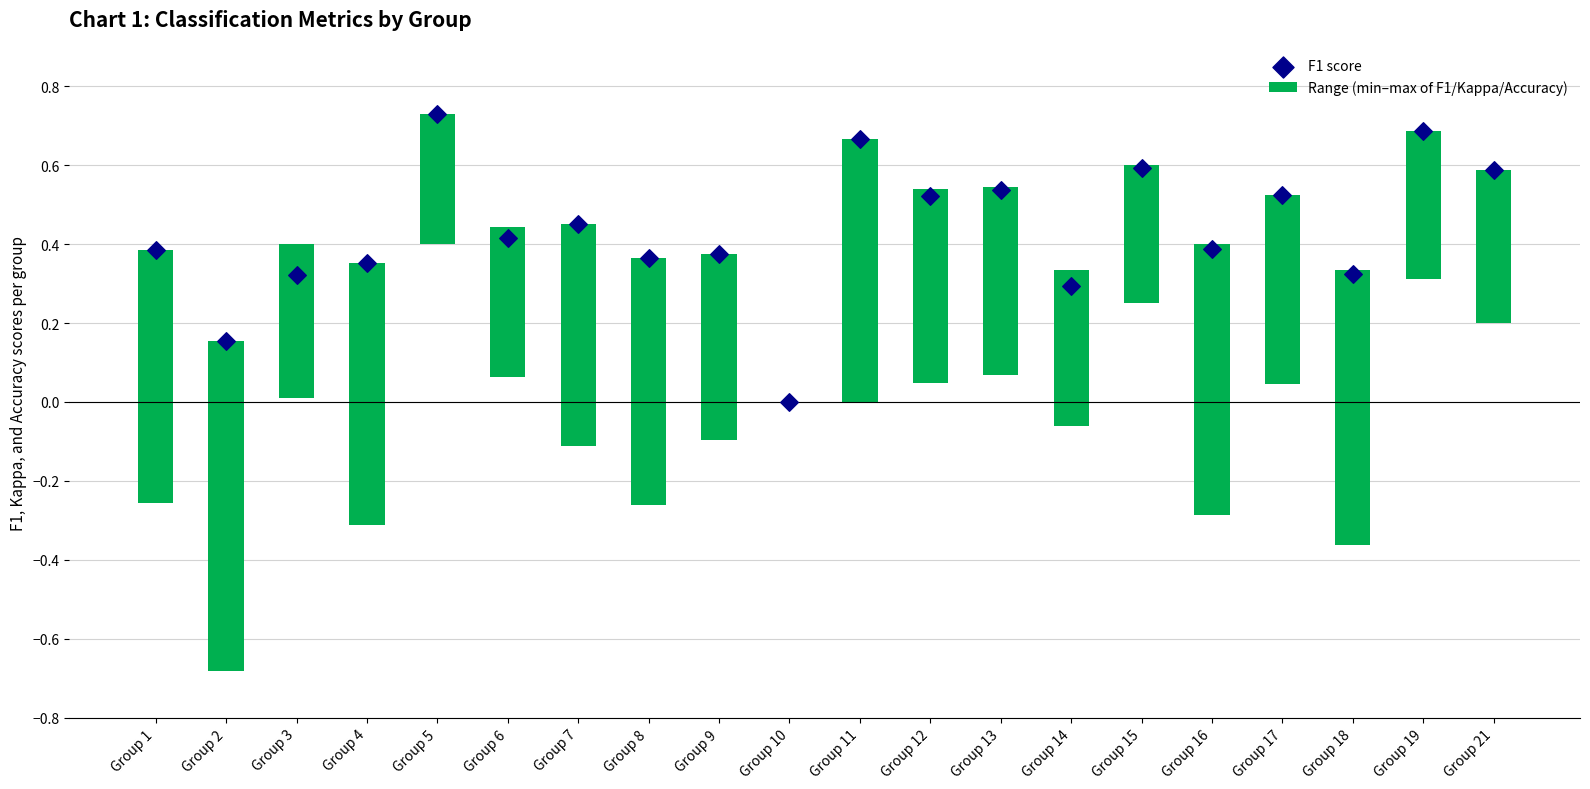

Is the value of F1 score at Group 12 greater than the value of Range (min–max of F1/Kappa/Accuracy) at Group 5?

Yes